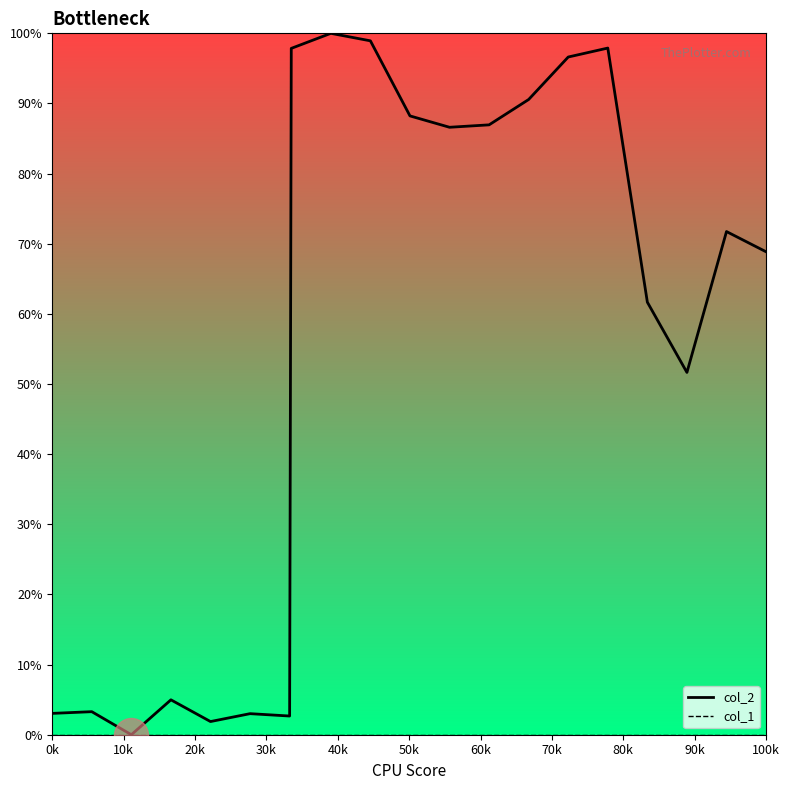

At how many categories does at least one series exceed 49?

13